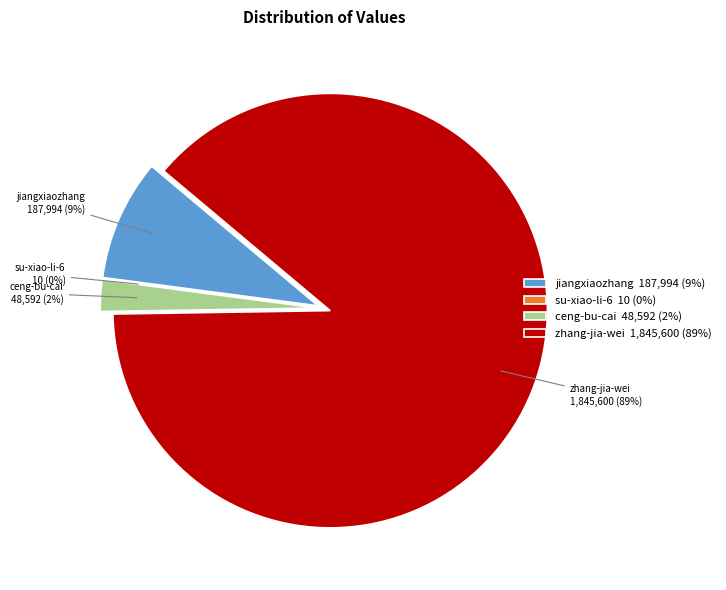

True or false: ceng-bu-cai accounts for 2% of the total.

True